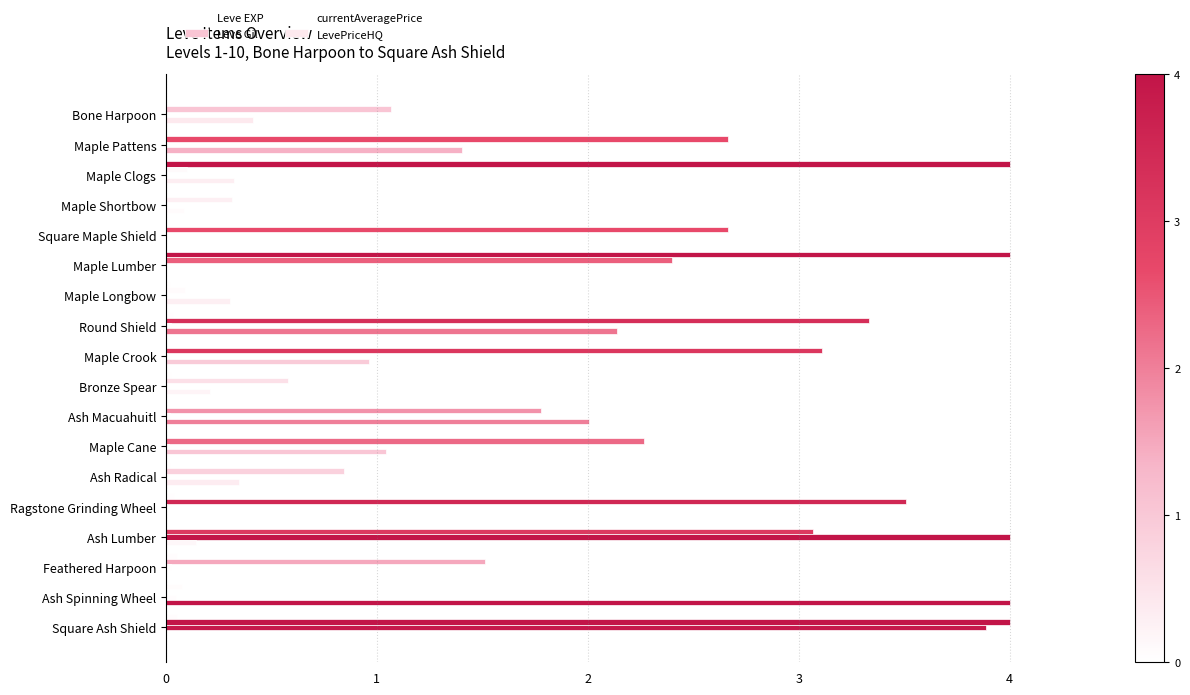

What is the value of the LevePriceHQ bar at the 8th from the left?

2.1